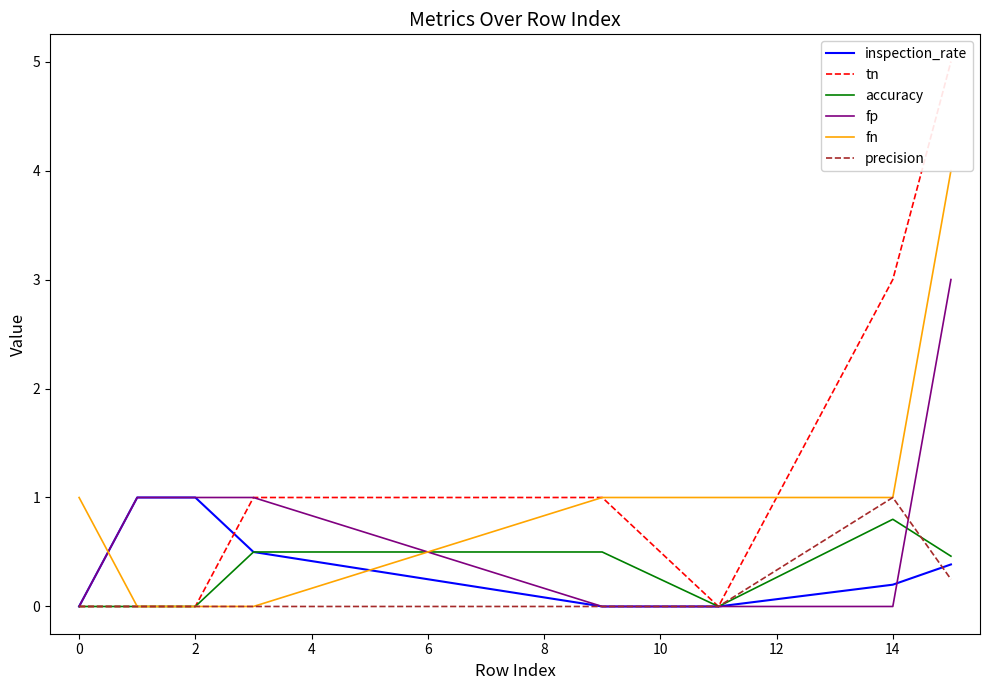

At how many categories does at least one series exceed 1?

2